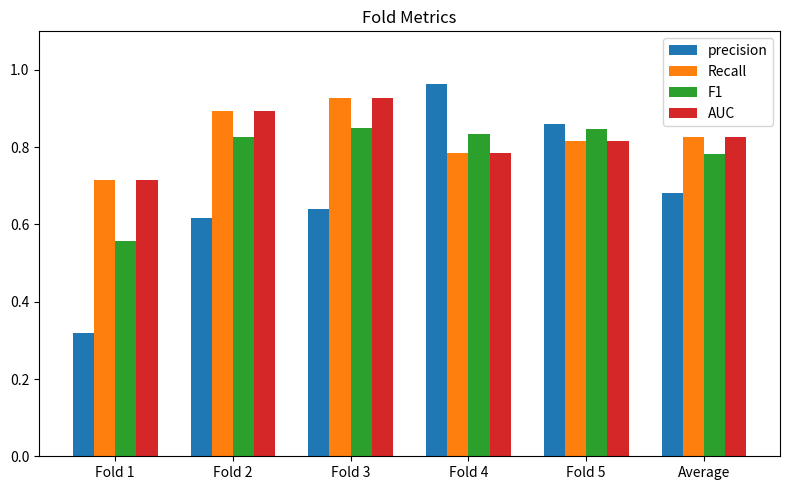

The precision series shows 0.1 at Fold 1. True or false?

False